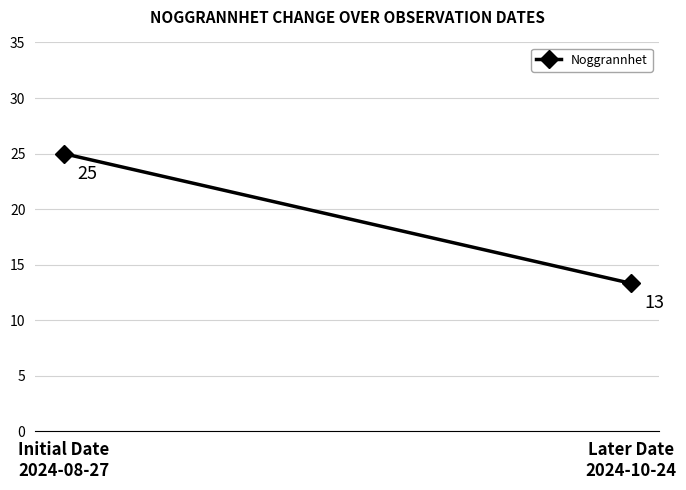

List the labels in order of value, smallest first.

Later Date
2024-10-24, Initial Date
2024-08-27